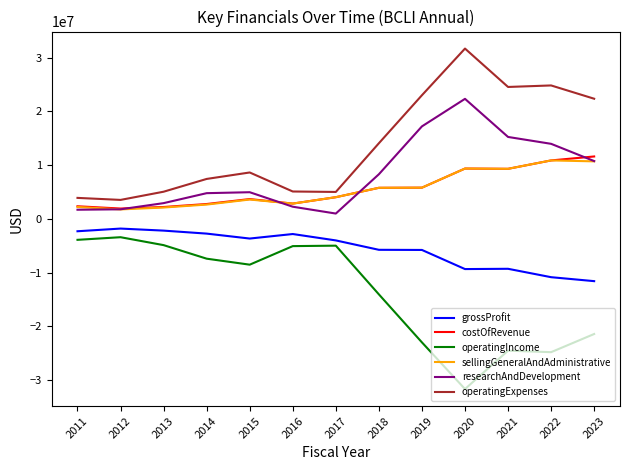

Which series has the largest total across all categories?

operatingExpenses